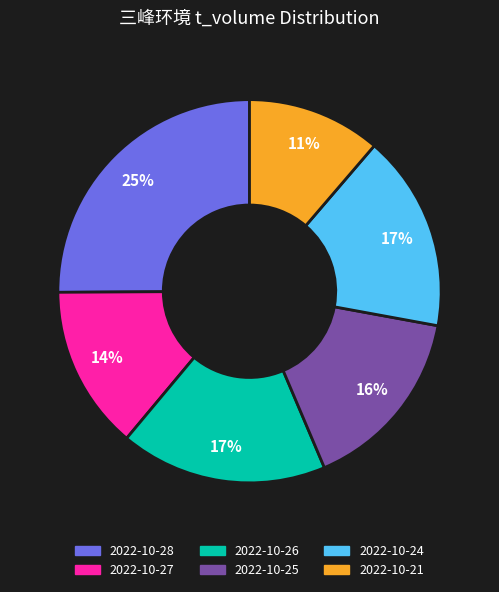

To the nearest percent, what is the average slice percentage?

17%